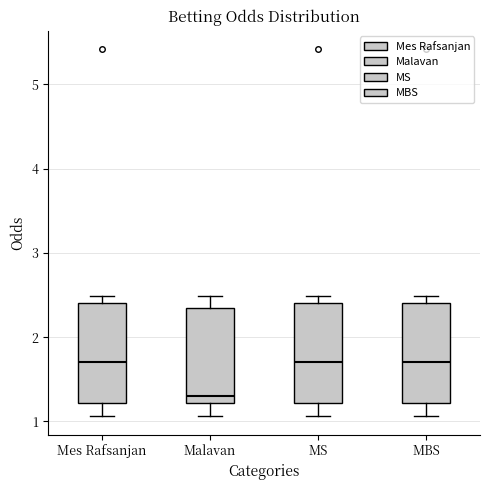

Reading left to right, read every box against the y-axis: the position of its median line, the range the box covers, and the ends of its whiskers. The values are not printed on the chart, so give them approximately, as read against the axis.

Mes Rafsanjan: median 1.7, box 1.2 to 2.4, whiskers 1.1 to 2.5
Malavan: median 1.3, box 1.2 to 2.3, whiskers 1.1 to 2.5
MS: median 1.7, box 1.2 to 2.4, whiskers 1.1 to 2.5
MBS: median 1.7, box 1.2 to 2.4, whiskers 1.1 to 2.5